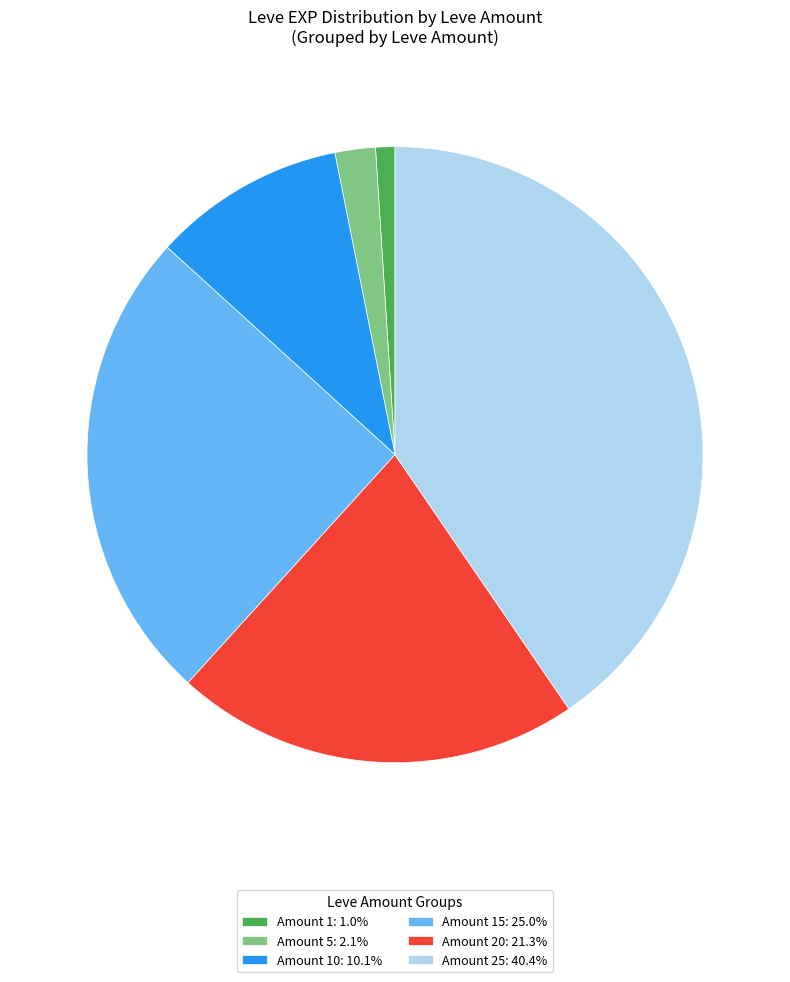

Do Amount 10: 10.1% and Amount 1: 1.0% together represent more than half of the pie?

No